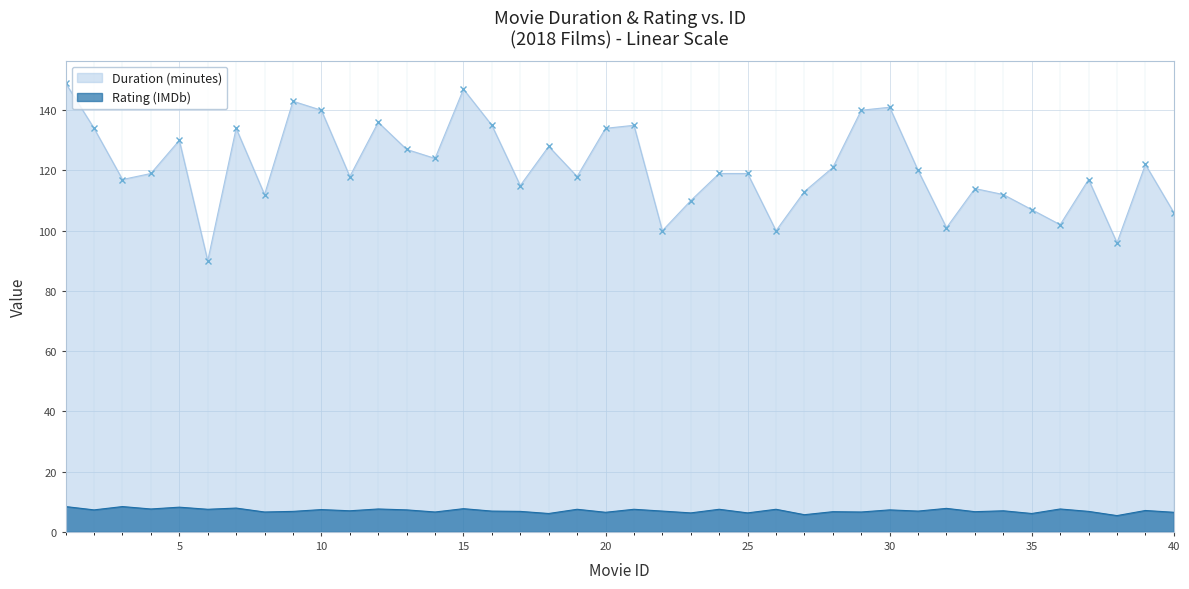

Is it true that Duration equals 119.0 at 25?

True